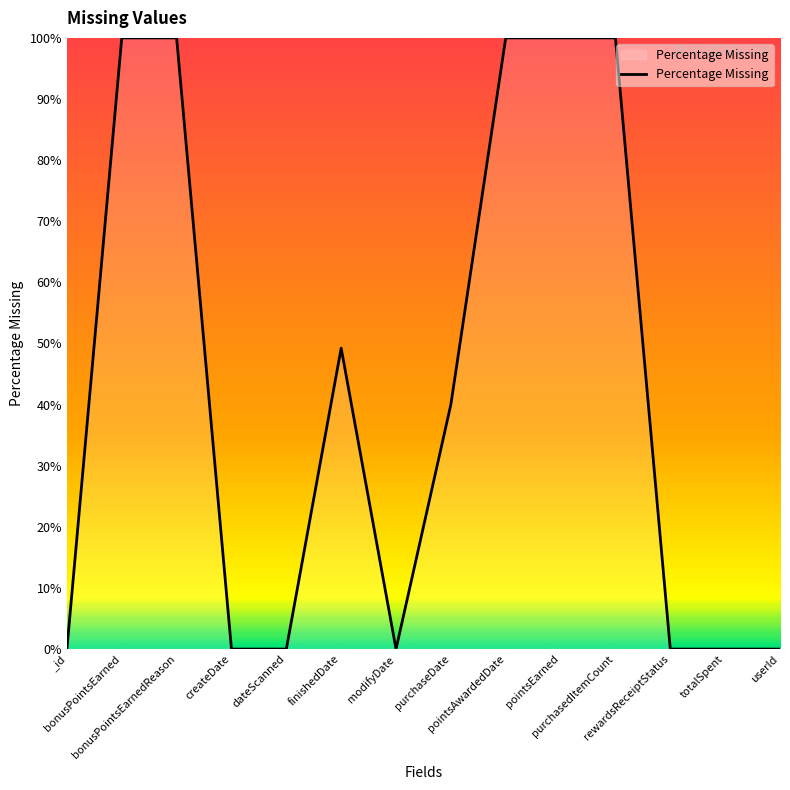

What is the change in value from _id to pointsEarned?

+100.0